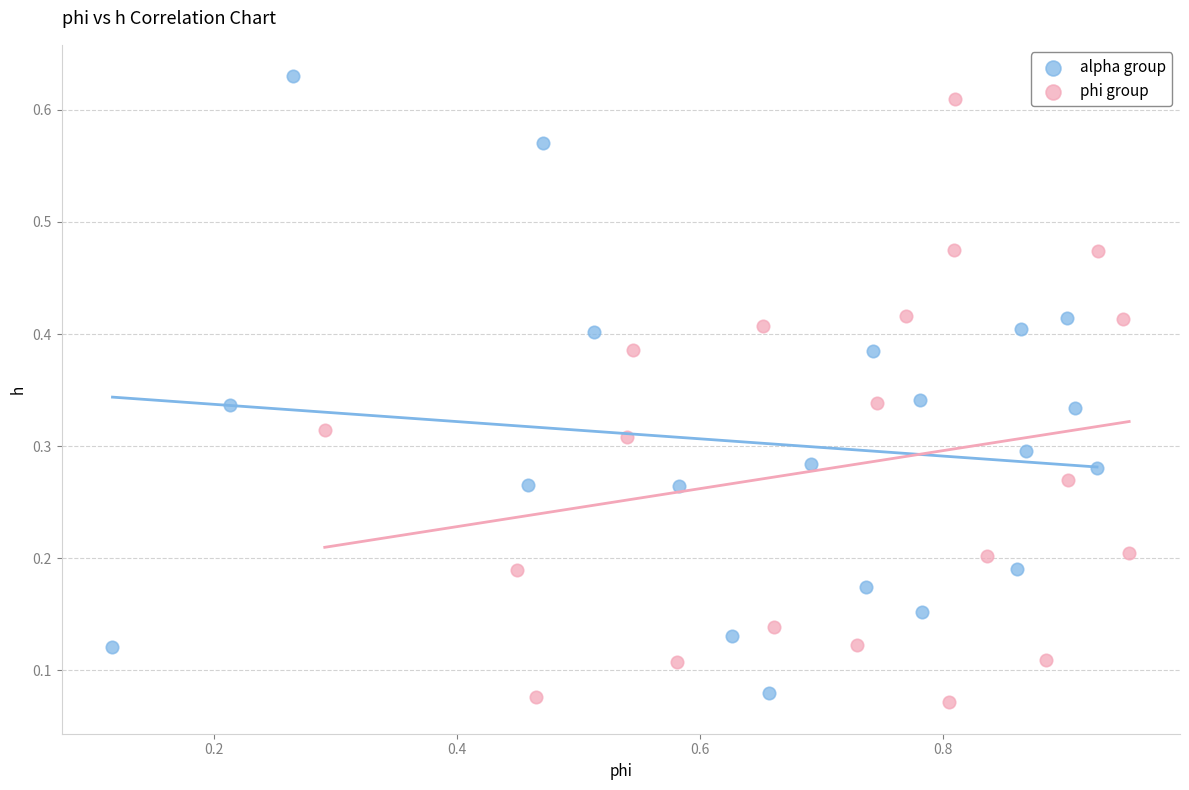

What are all the series names shown in the legend?

alpha group, phi group